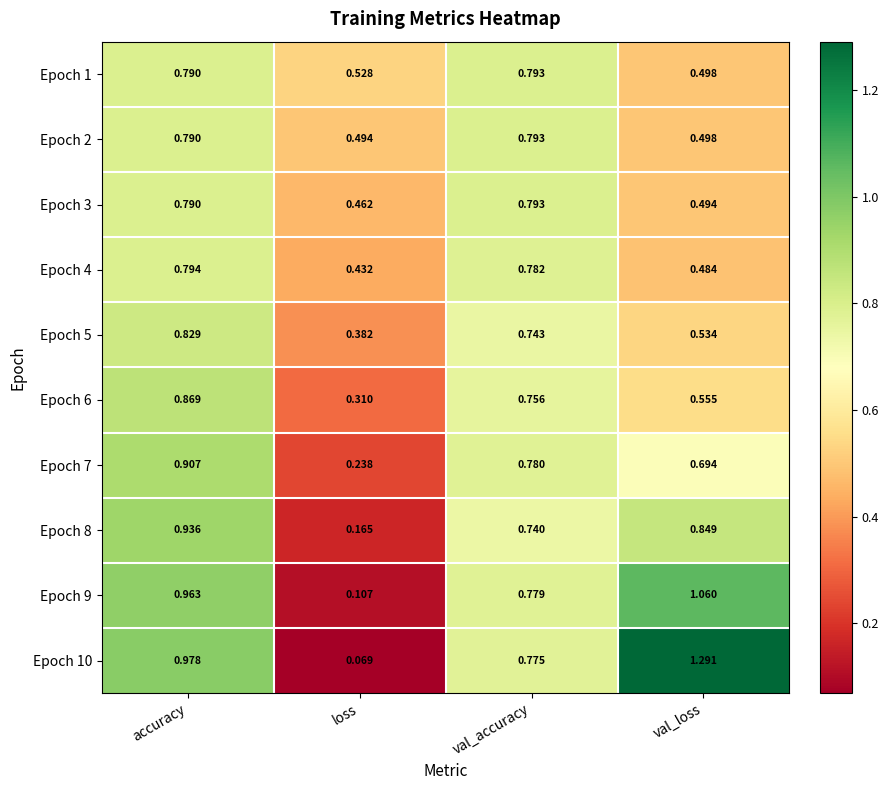

Which category has the lowest value in the Epoch 8 series?

loss